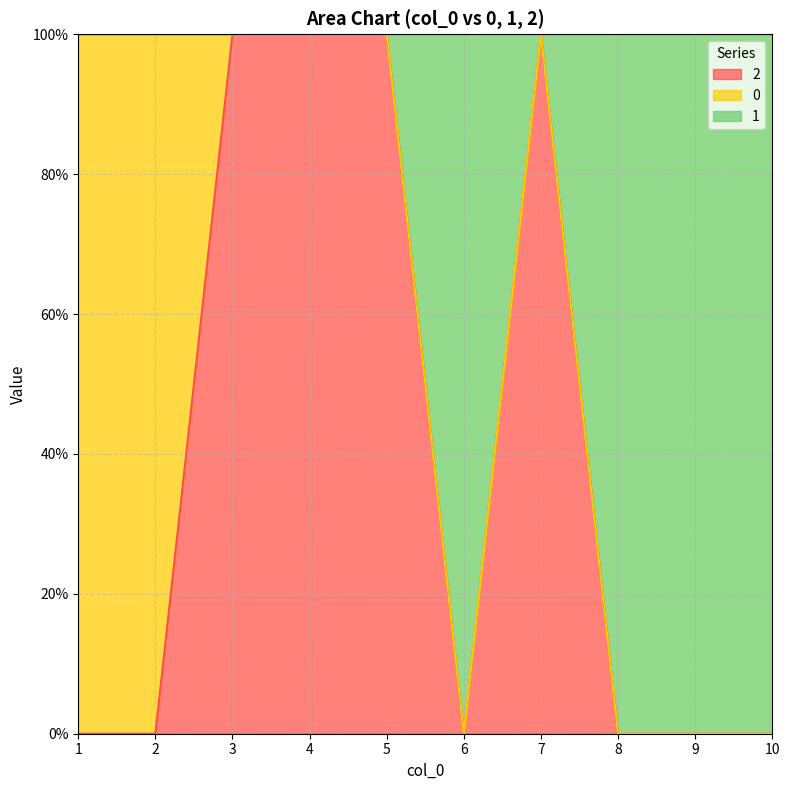

At 4, list the series in order from largest to smallest.

2, 1